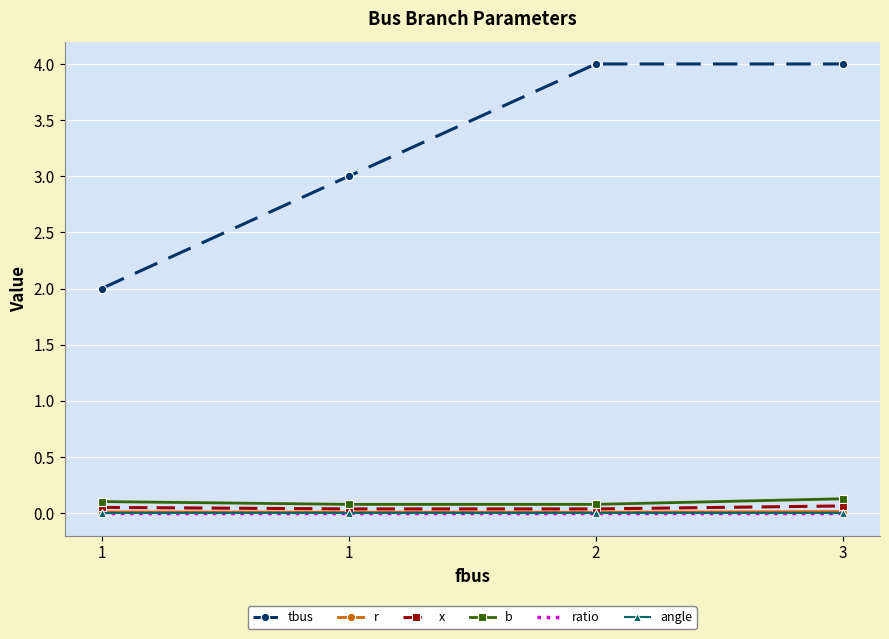

At which category is the sum across all series the highest?

3